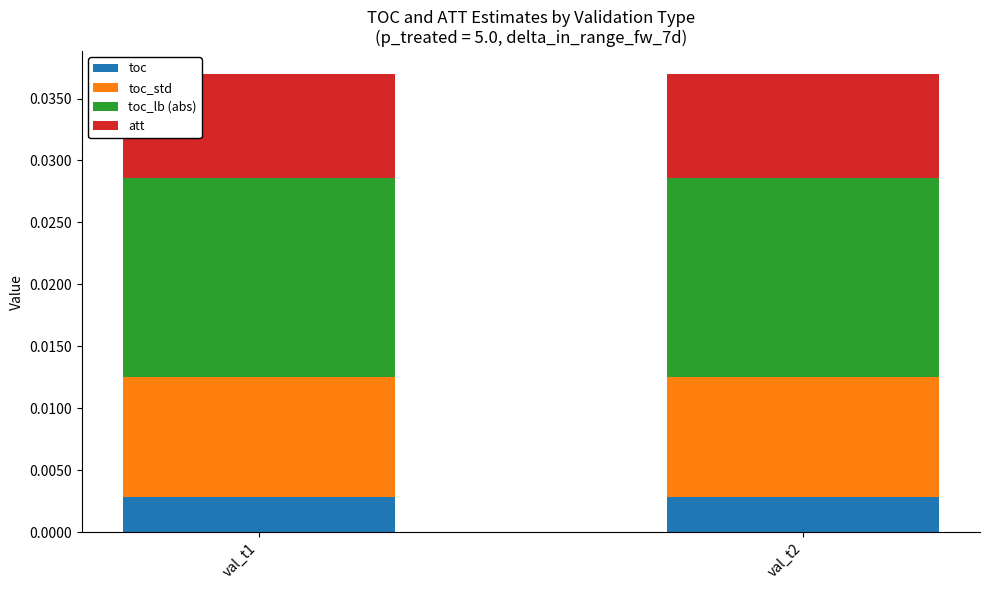

How many categories are shown in the chart?

2